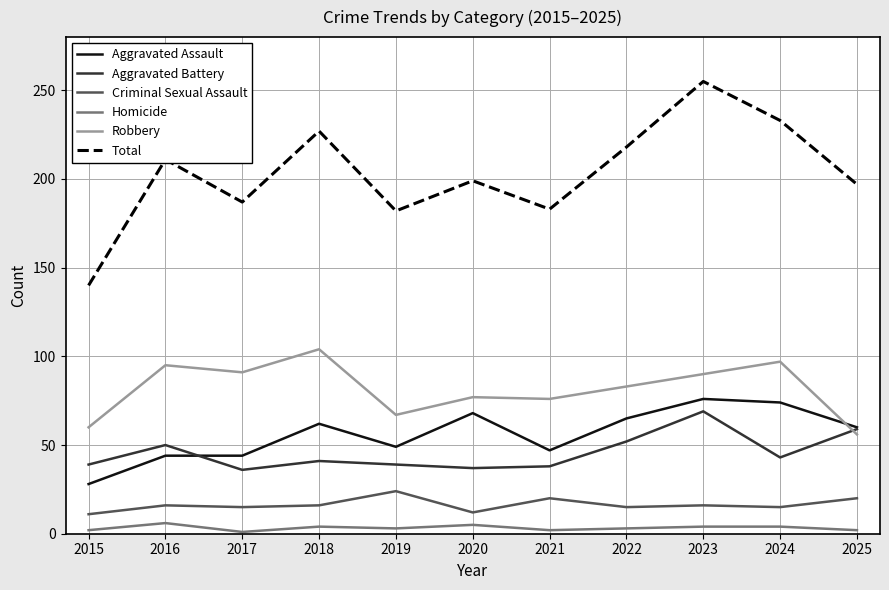

How many values in the Total series are below 199?

5